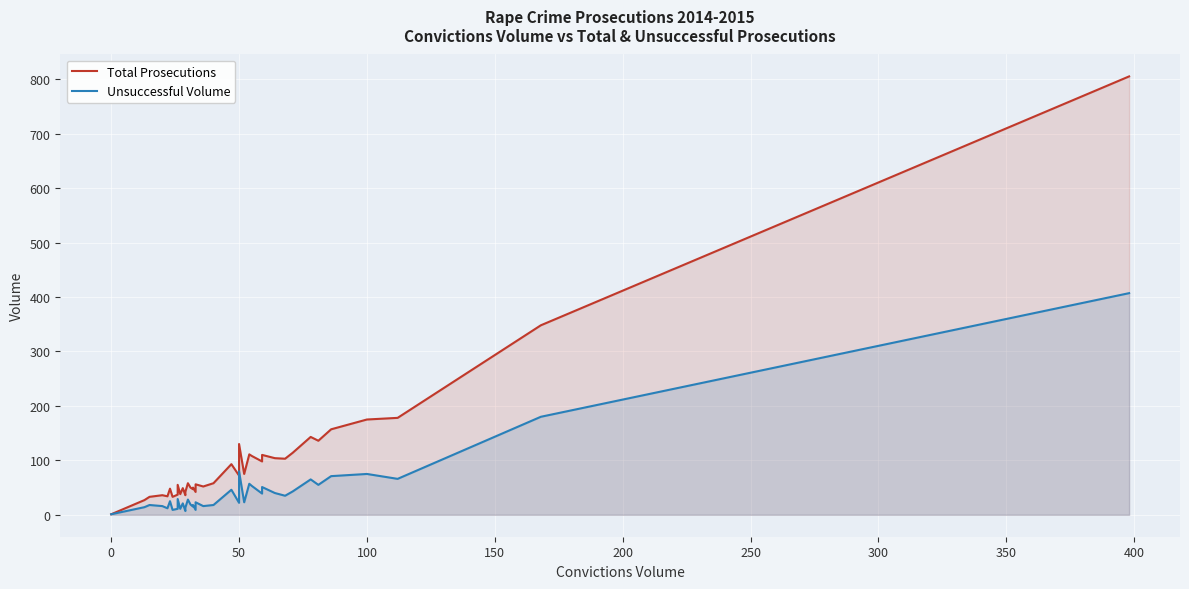

How many distinct data groups are displayed?

2